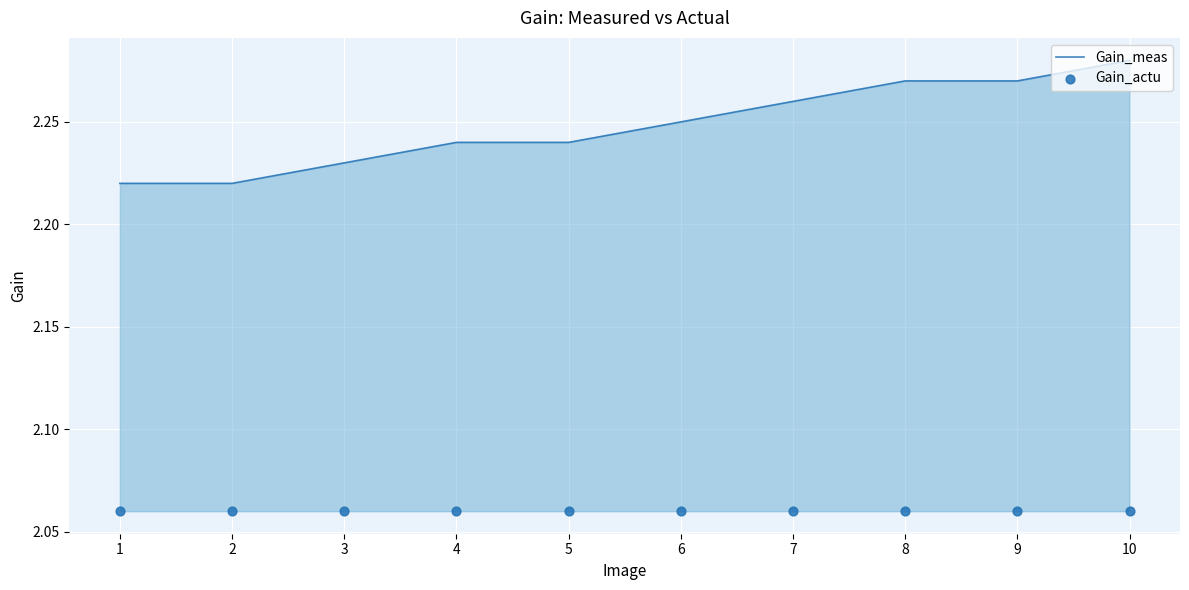

Which series has the widest spread of Y values?

Gain_meas